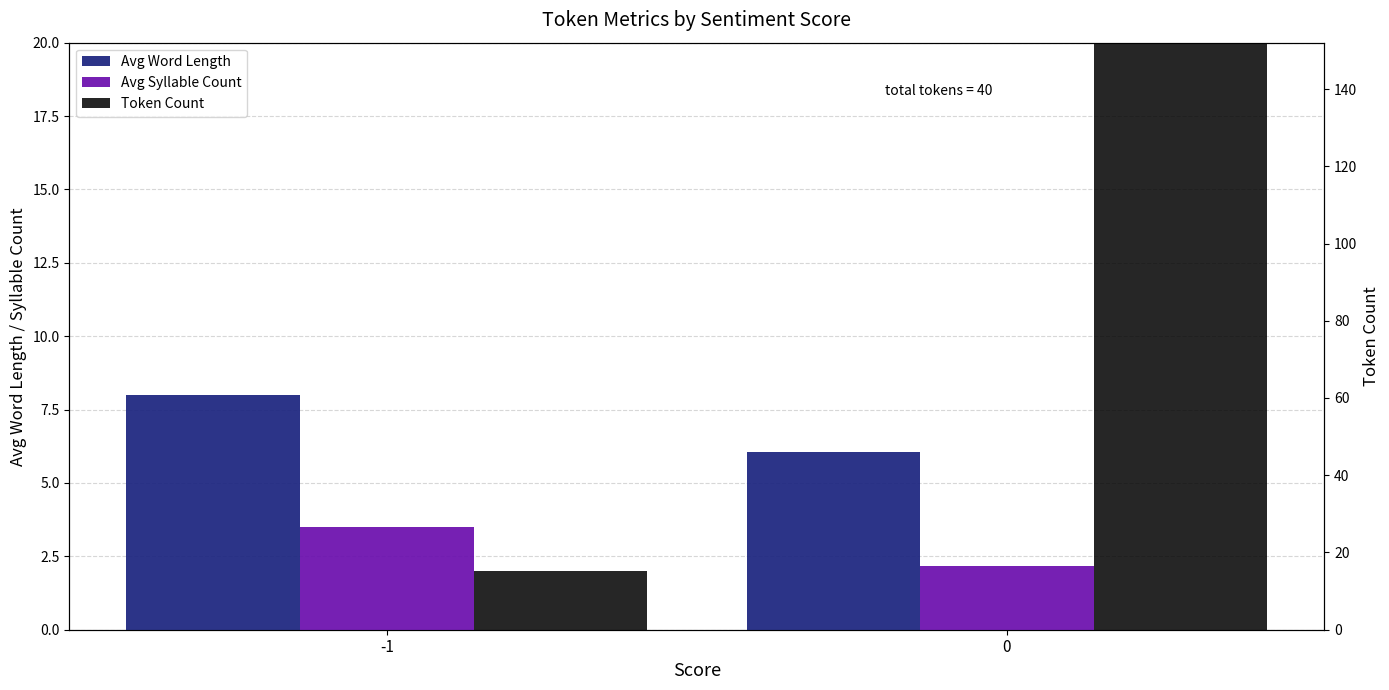

What is the value of the Avg Syllable Count bar at the 1st from the left?

3.5